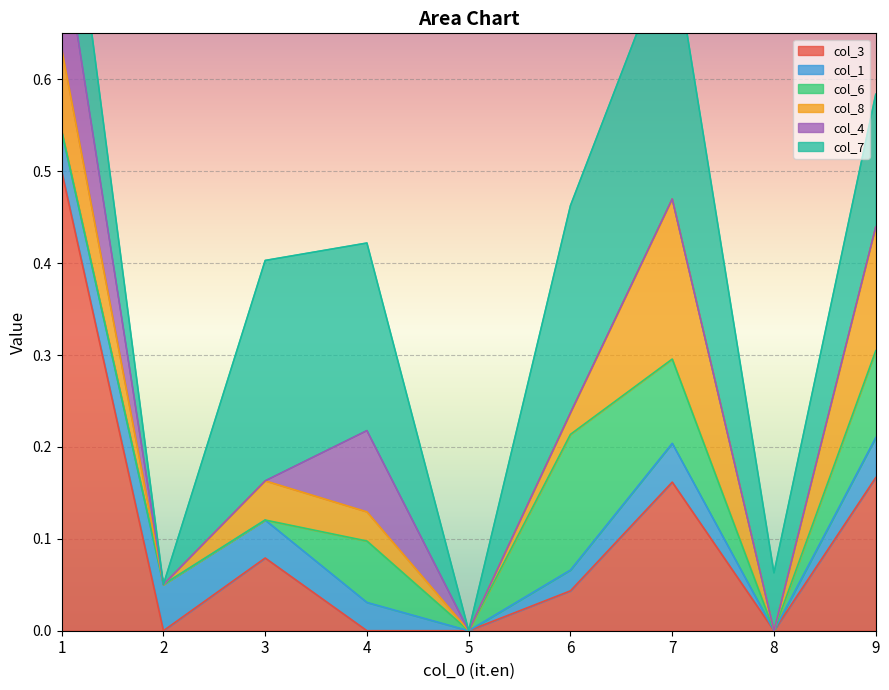

Reading left to right, extract all data points from this chart.

col_3: 0.5	0.0	0.1	0.0	0.0	0.0	0.2	0.0	0.2
col_1: 0.0	0.1	0.0	0.0	0.0	0.0	0.0	0.0	0.0
col_6: 0.0	0.0	0.0	0.1	0.0	0.1	0.1	0.0	0.1
col_8: 0.1	0.0	0.0	0.0	0.0	0.0	0.2	0.0	0.1
col_4: 0.1	0.0	0.0	0.1	0.0	0.0	0.0	0.0	0.0
col_7: 0.1	0.0	0.2	0.2	0.0	0.2	0.3	0.1	0.1